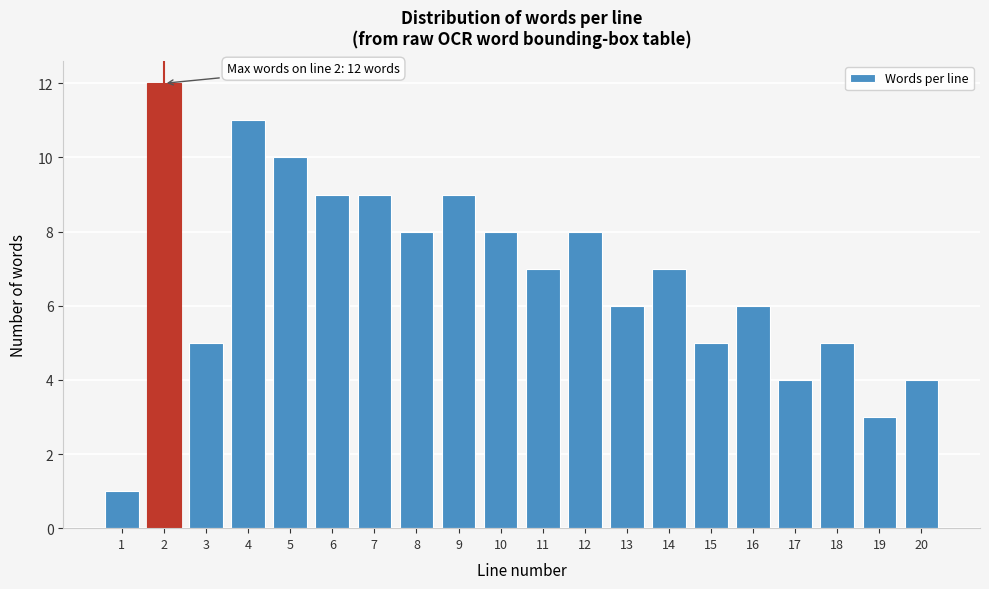

Reading right to left, what are all the values shown in this chart?

20=4	19=3	18=5	17=4	16=6	15=5	14=7	13=6	12=8	11=7	10=8	9=9	8=8	7=9	6=9	5=10	4=11	3=5	2=12	1=1